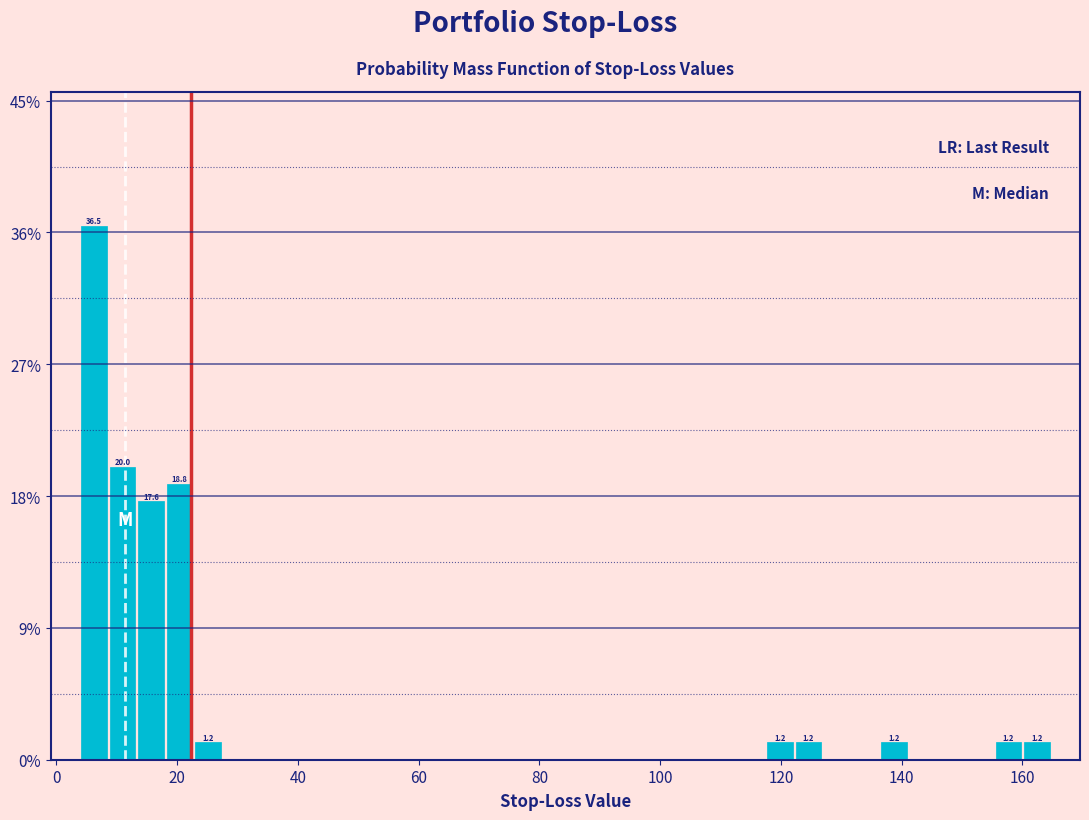

Around what value on the x-axis is the tallest bar? Give the approximate position of its centre, as read against the axis.

6